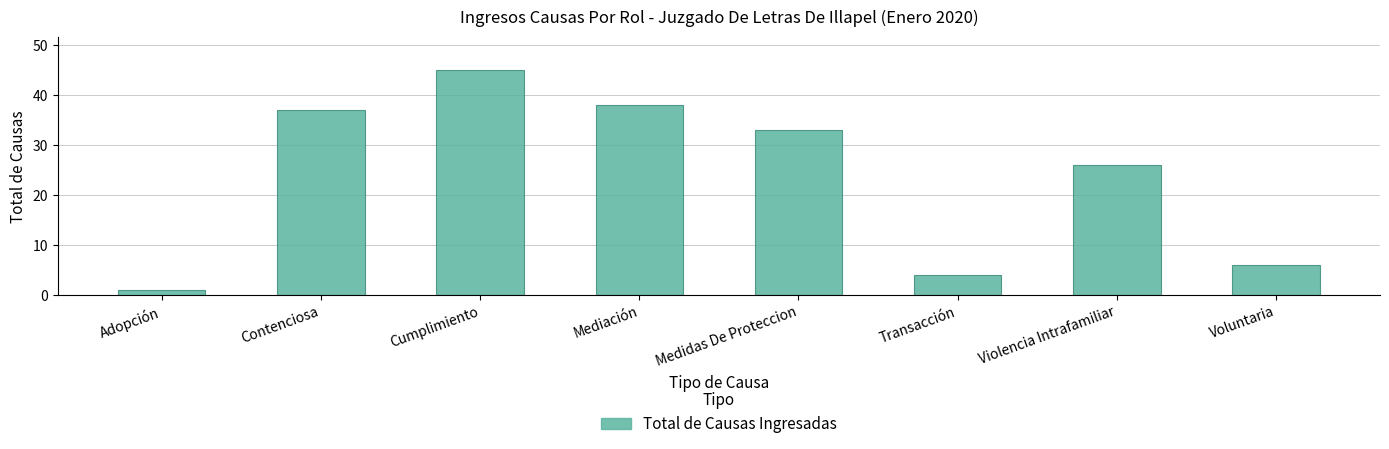

What is the average value?

24